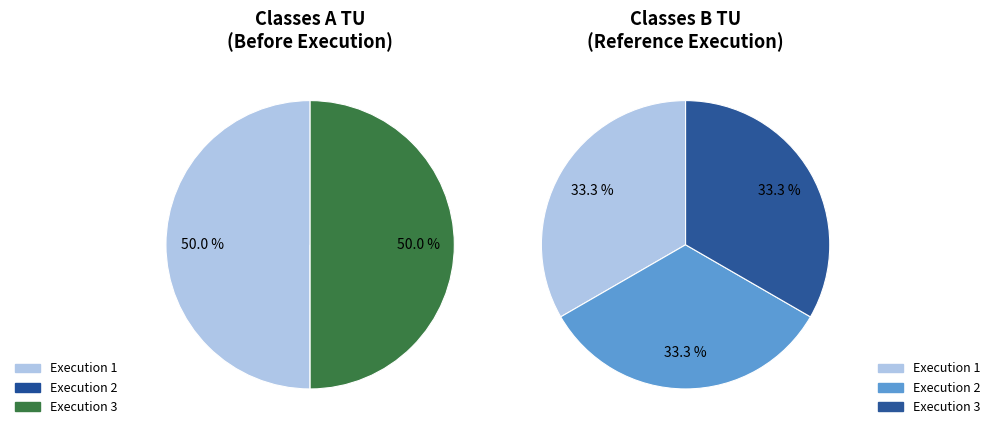

To the nearest percent, what is the combined percentage of 2 and 3?

50%